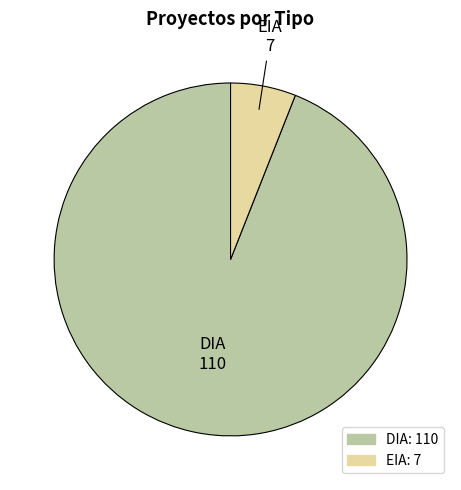

The EIA slice represents 6% of the pie. True or false?

True